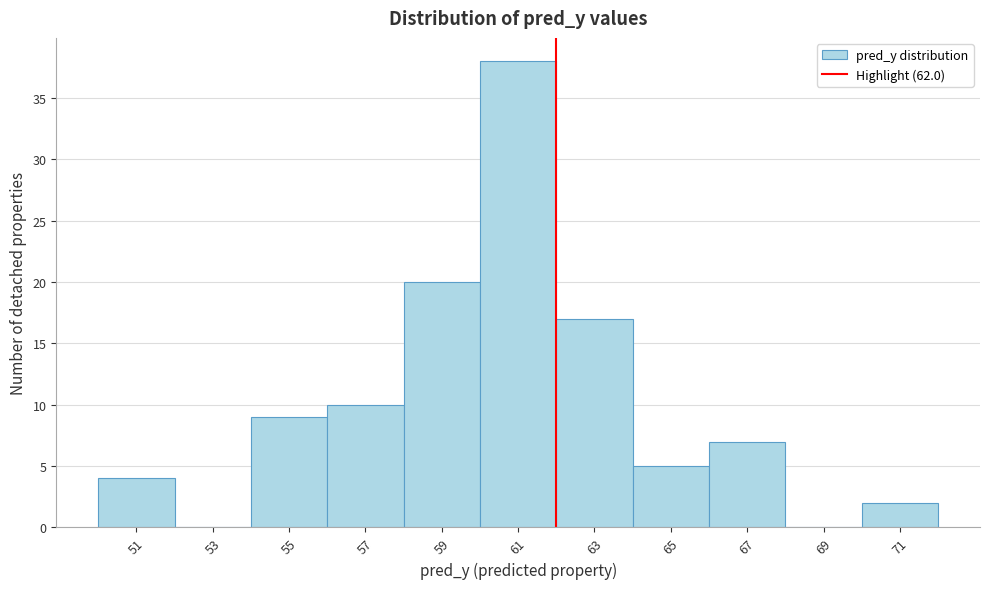

Which range on the x-axis has the tallest bar?

60 to 62